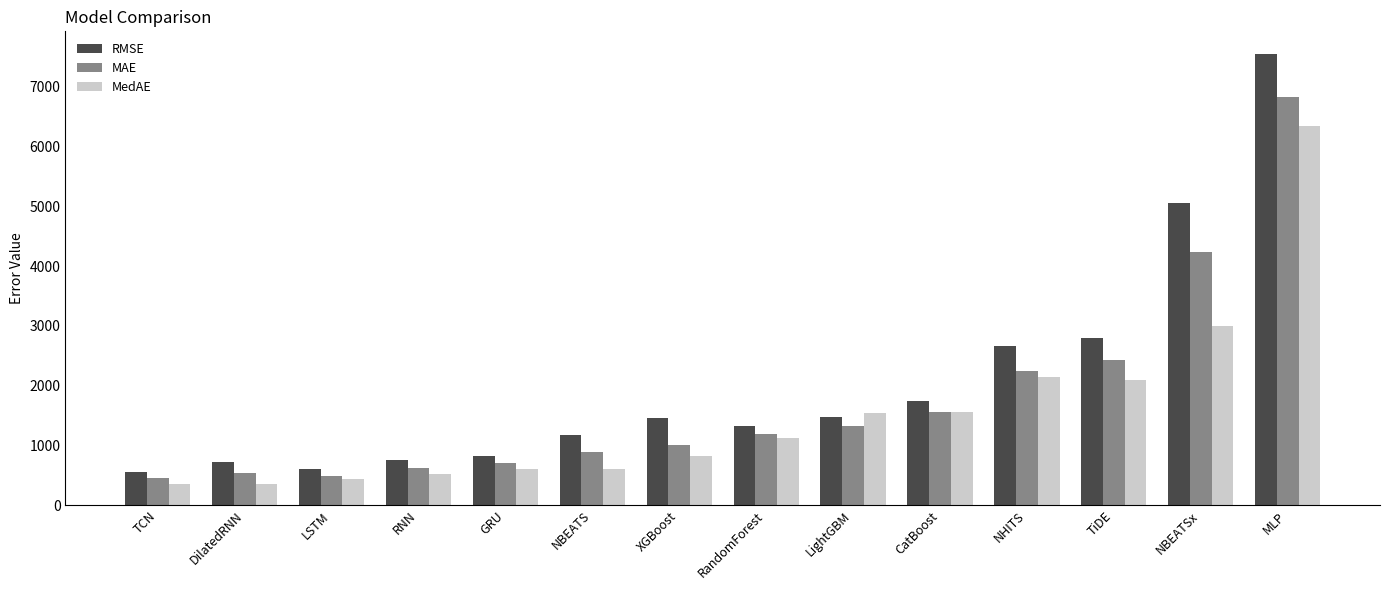

Rank the series by their maximum value, from highest to lowest.

RMSE, MAE, MedAE